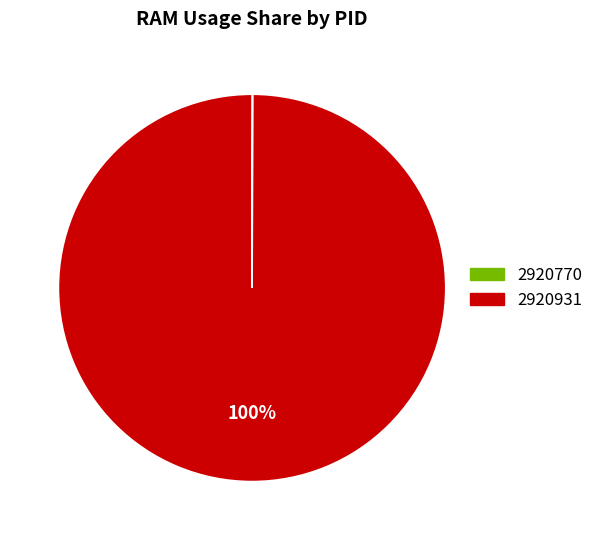

To the nearest percent, what portion does 2920931 represent?

100%